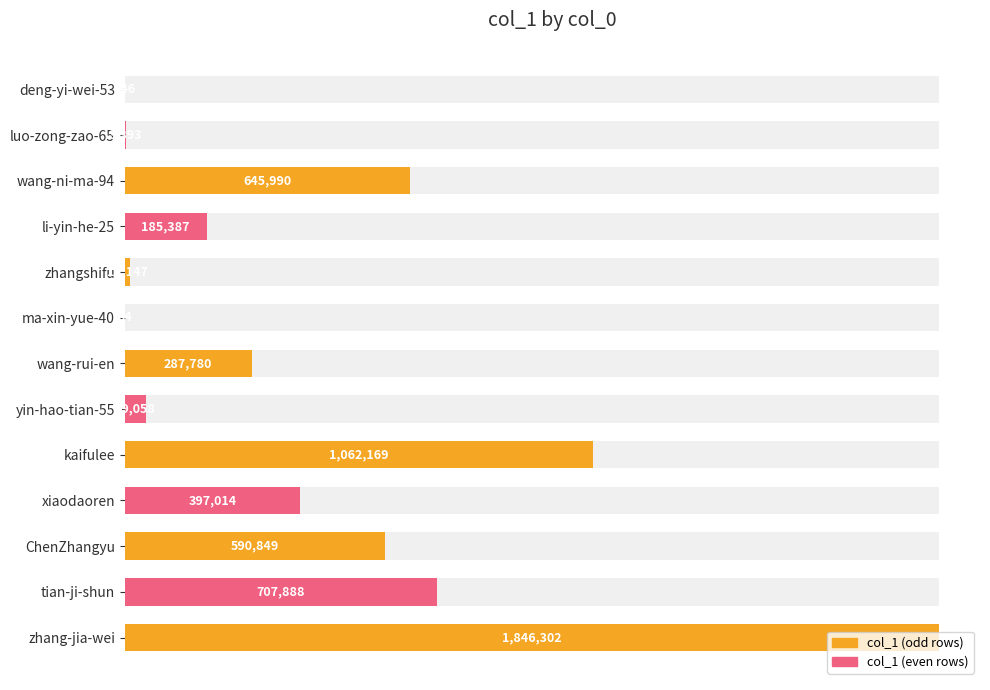

How many data points are less than 287780?

6